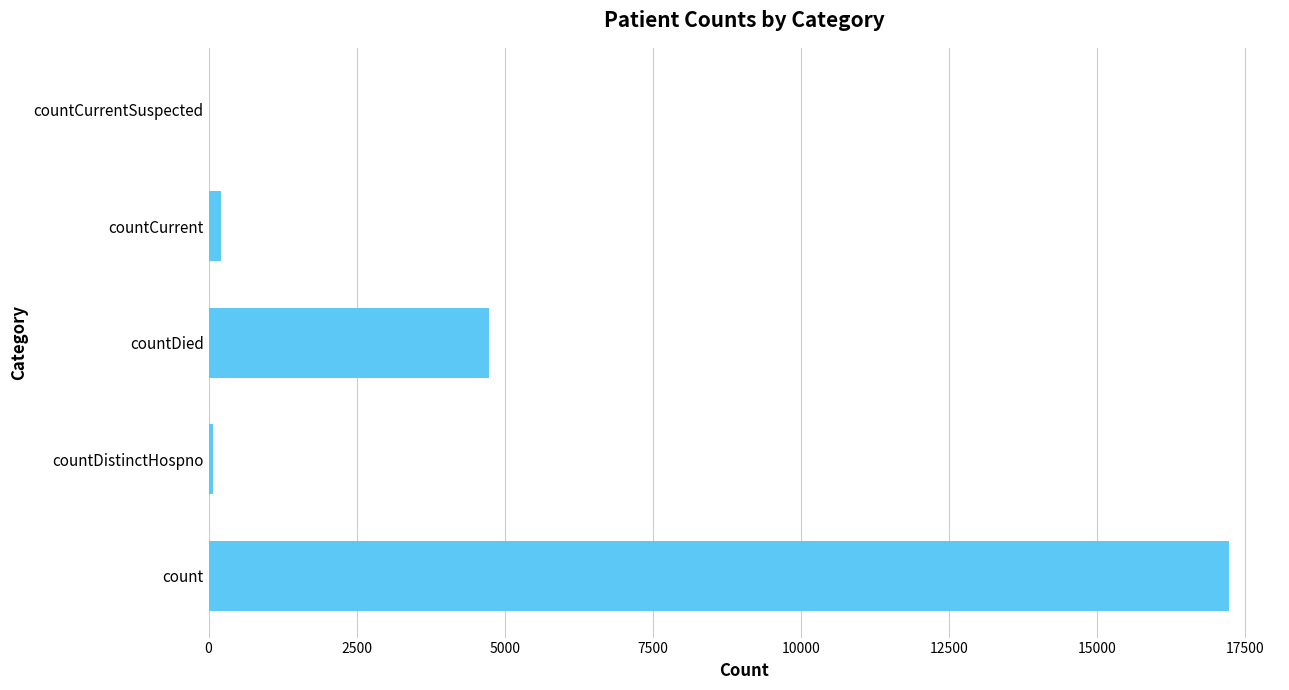

True or false: the data shows 11617 at countCurrentSuspected.

False